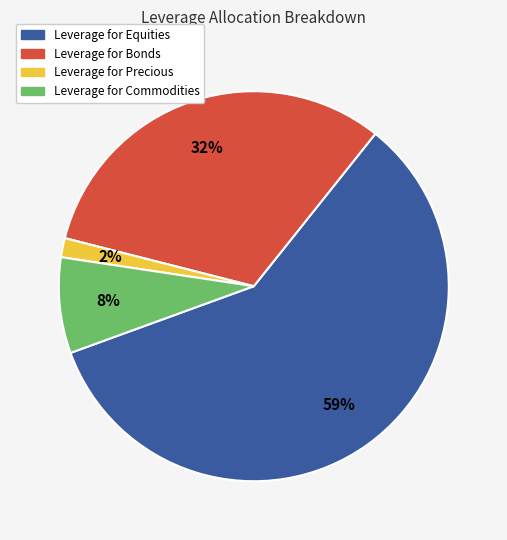

True or false: Leverage for Precious accounts for 2% of the total.

True